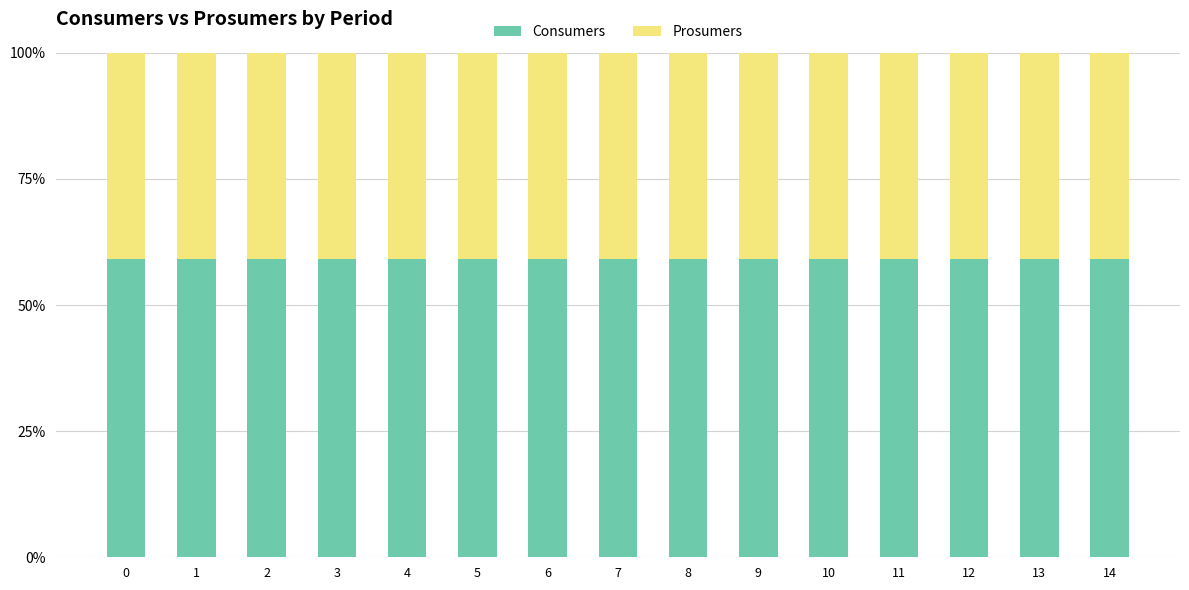

What is the sum of the Consumers values at 8 and 3?

118.1